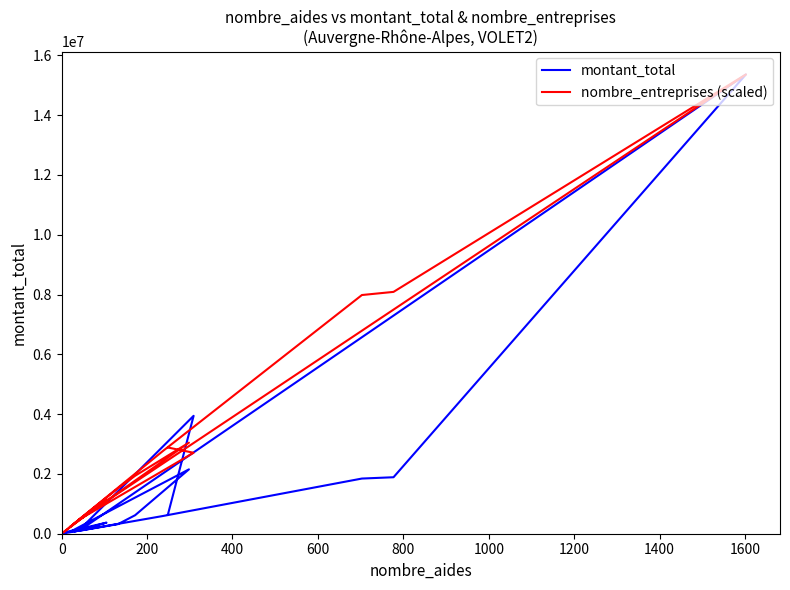

How many categories are shown in the chart?

17